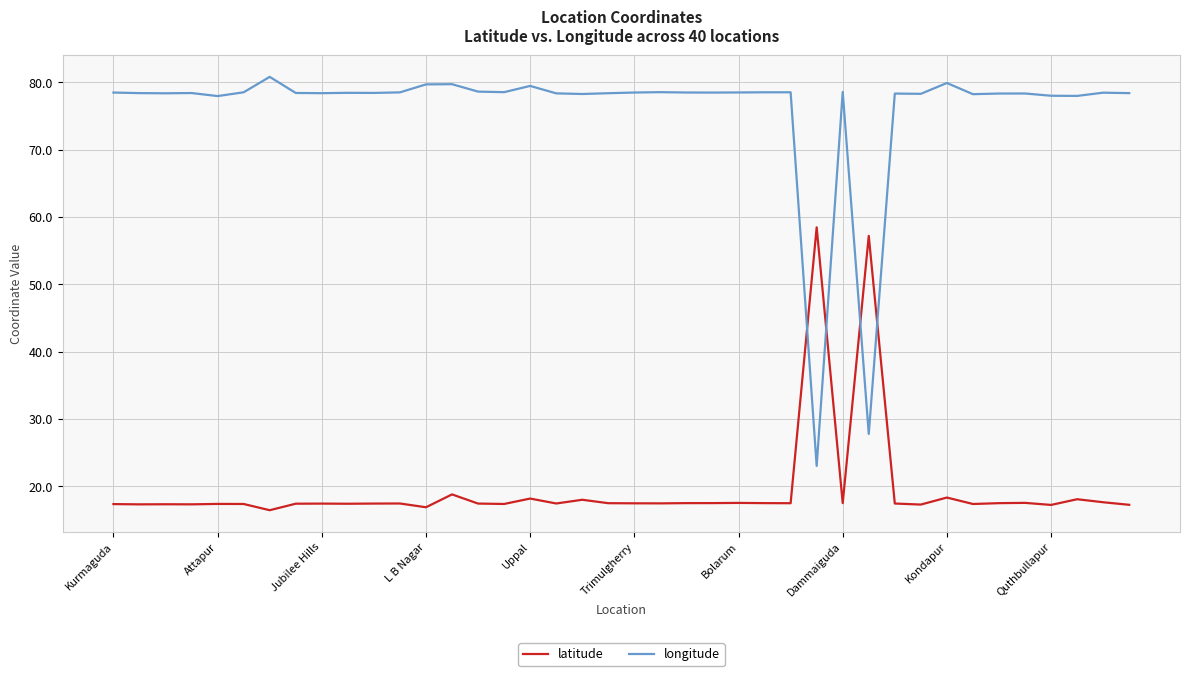

Rank the series by their average value, from lowest to highest.

latitude, longitude